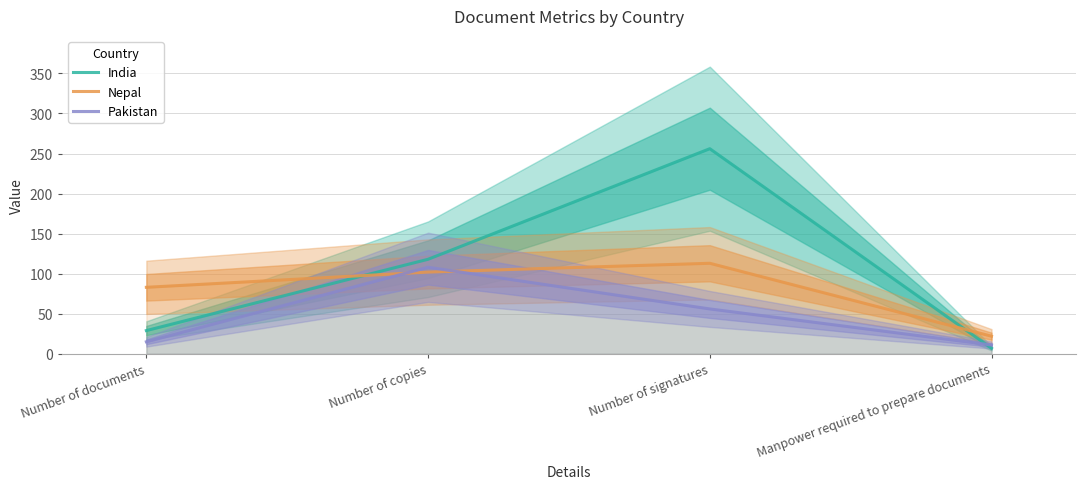

The India series shows 77 at Number of signatures. True or false?

False